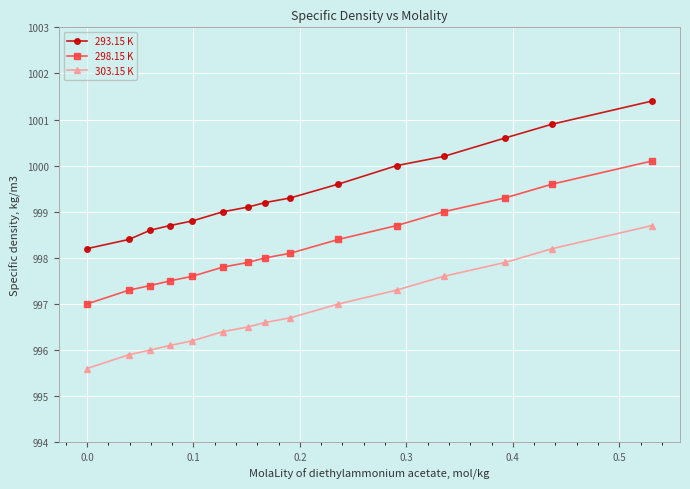

Which series has the largest total across all categories?

293.15 K